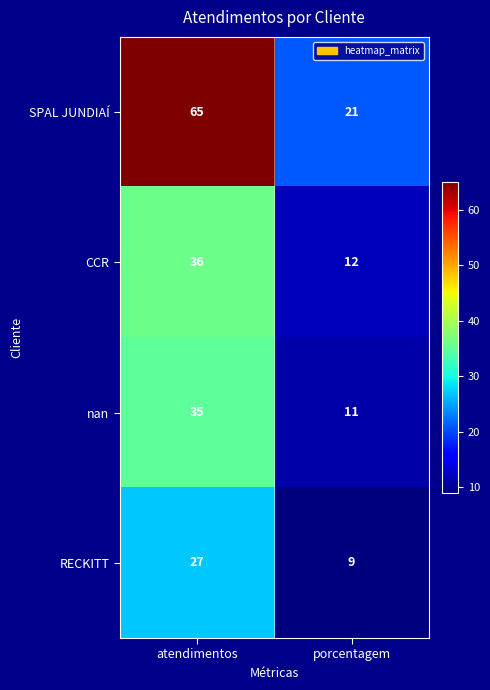

What is the approximate value of nan at porcentagem, to the nearest 5?

10